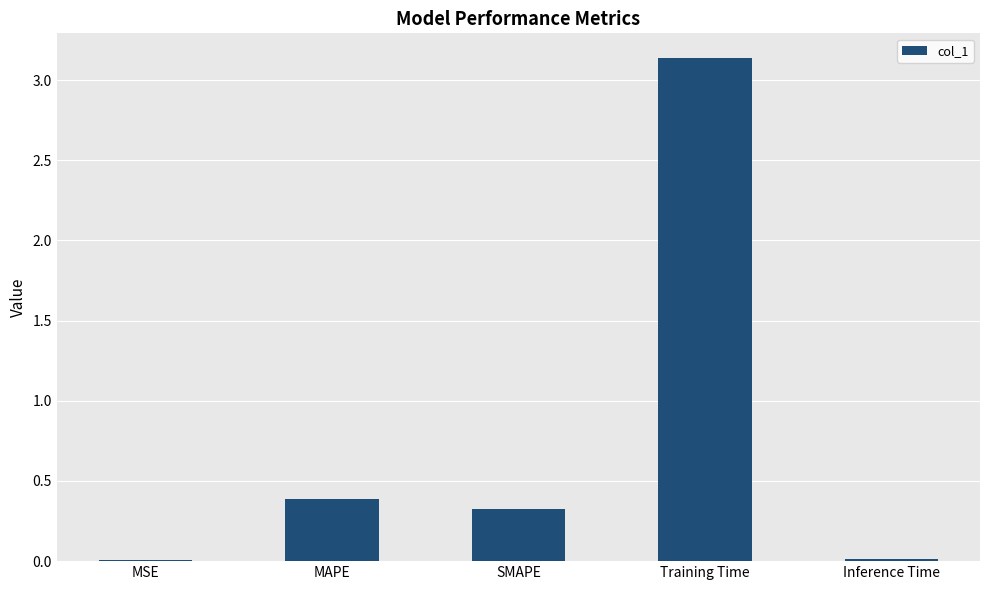

What is the average value?

0.8